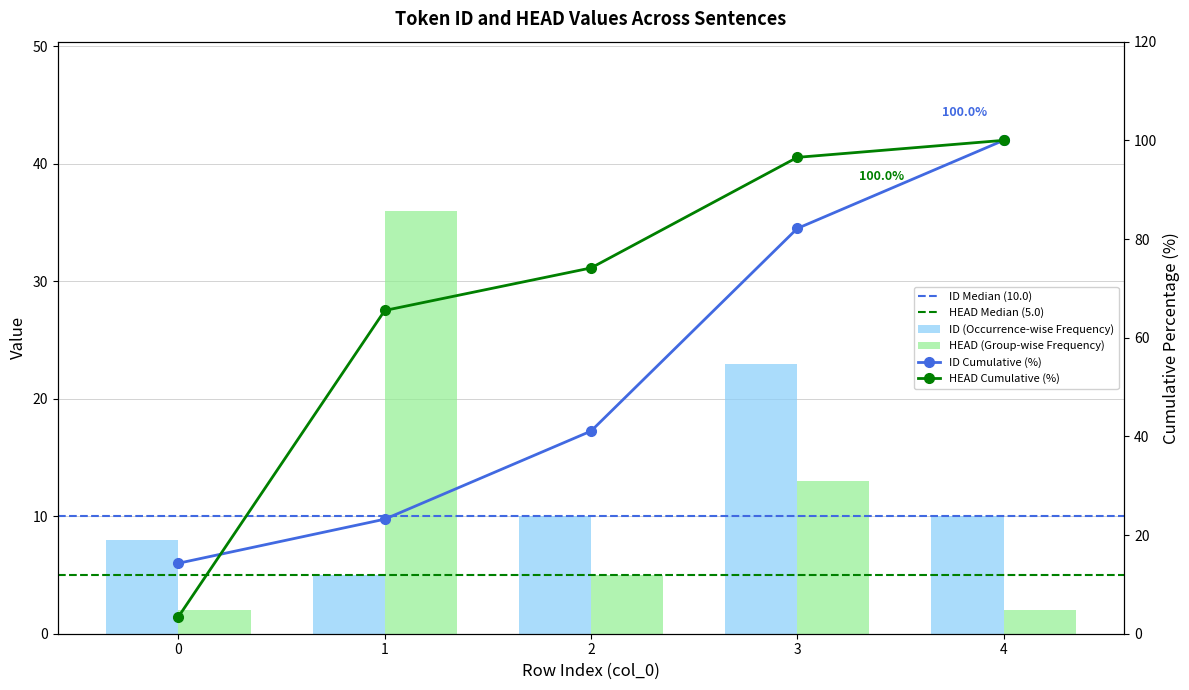

Rank the series at 3 from highest to lowest value.

ID, HEAD